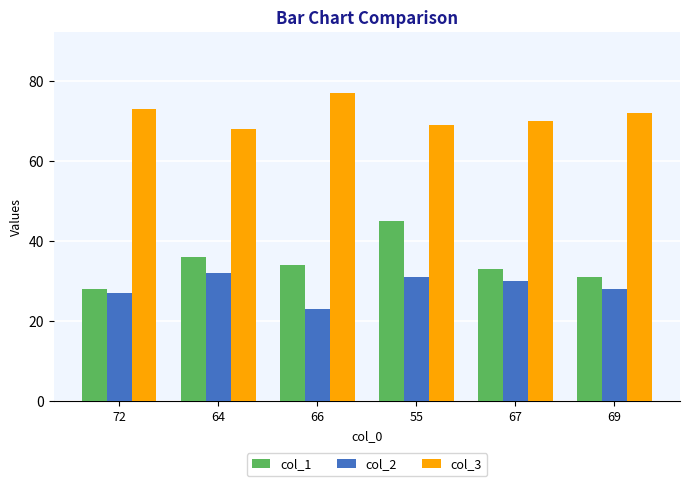

Is it true that col_2 equals 39 at 72?

False